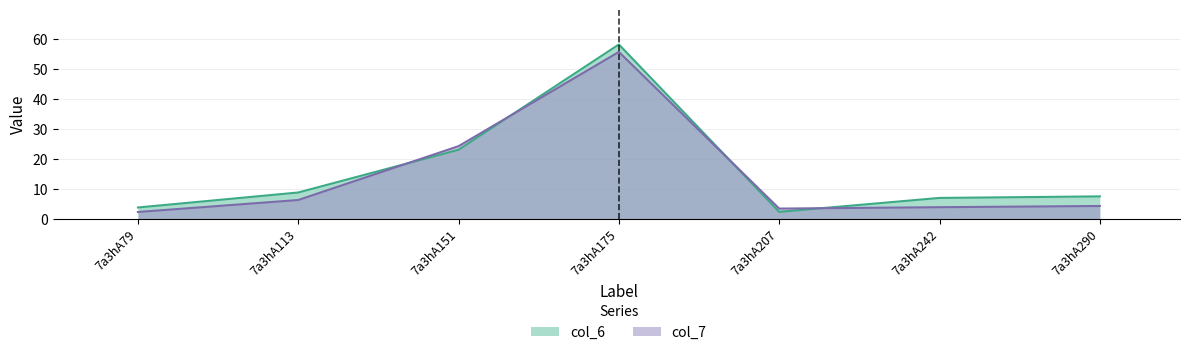

At which label does col_7 reach its minimum?

7a3hA79